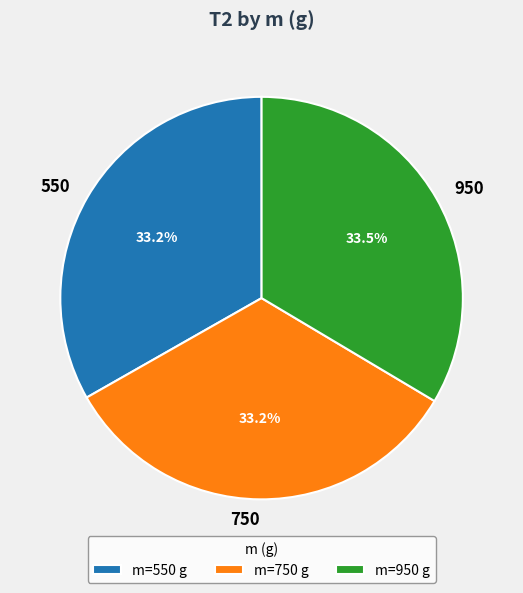

How many segments does this pie chart have?

3